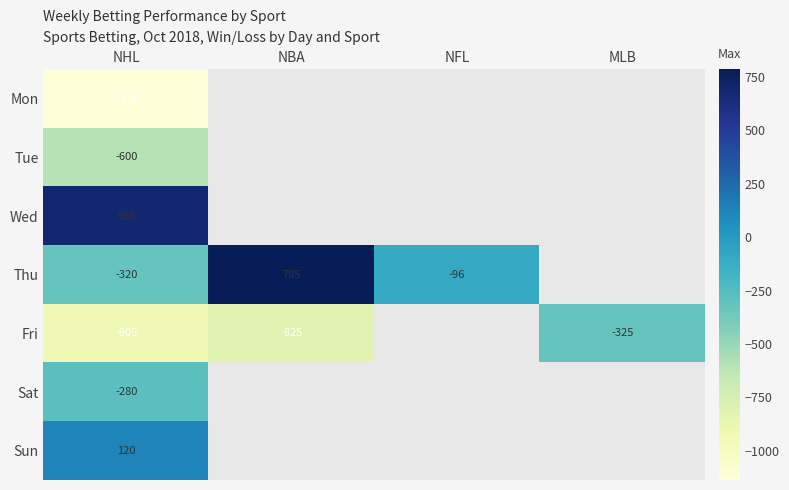

True or false: Sun has a value of 120 at NHL.

True